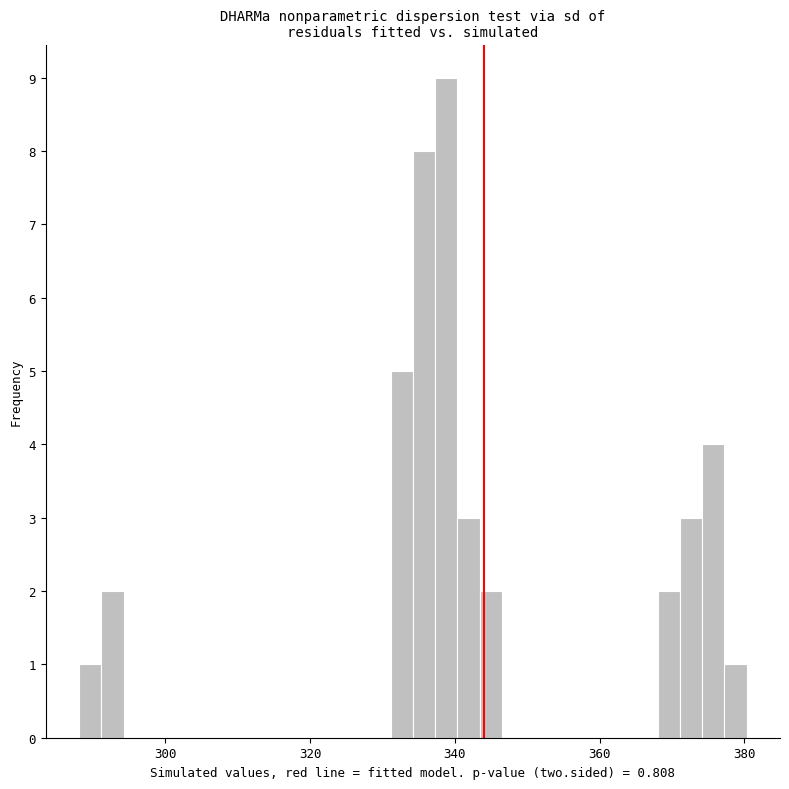

Read against the x-axis, roughly where is the centre of the tallest bar?

338